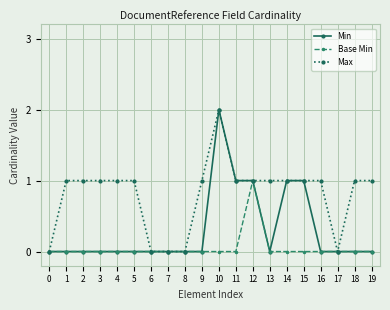

Which series has the largest total across all categories?

Max